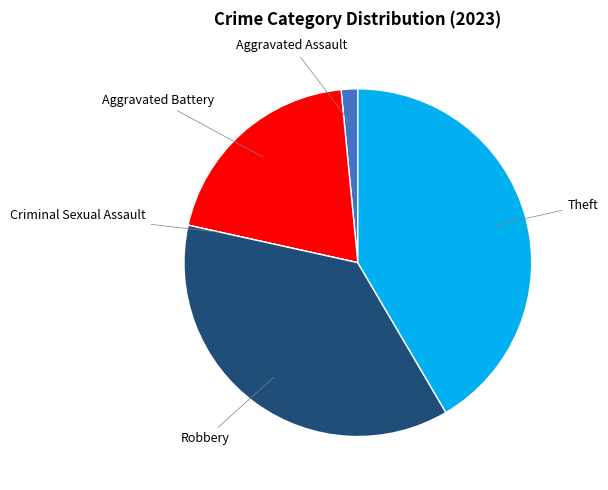

Is there any slice that represents more than half of the pie?

No